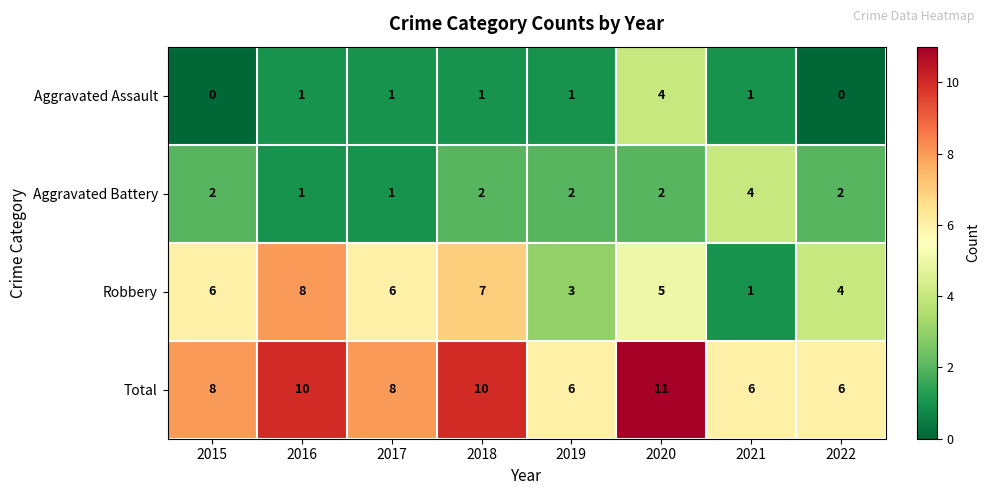

What is the difference between the maximum and minimum values in the Aggravated Assault series?

4